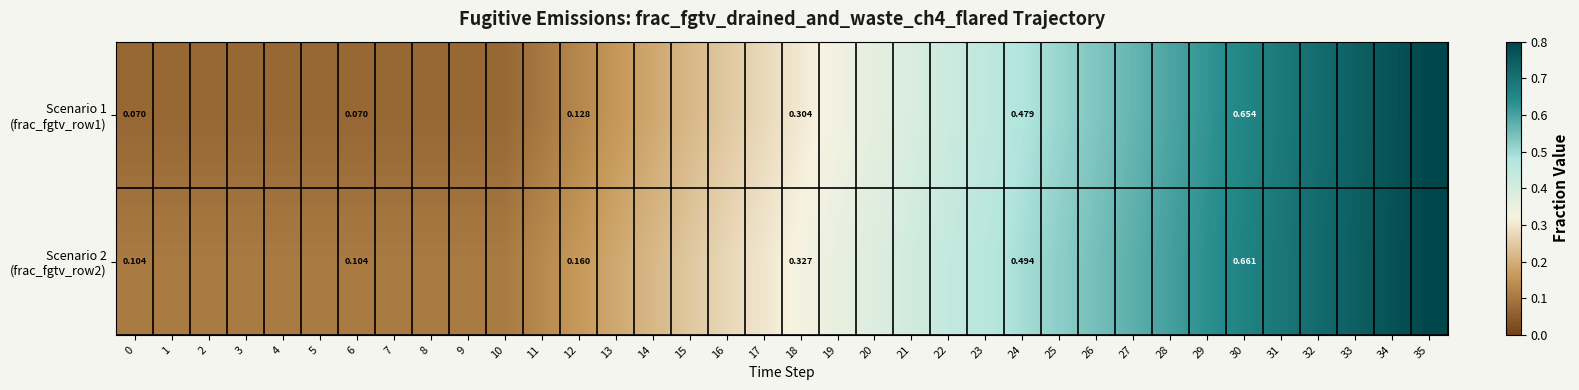

Rank the series by their average value, from highest to lowest.

Scenario 2 (frac_fgtv_row2), Scenario 1 (frac_fgtv_row1)